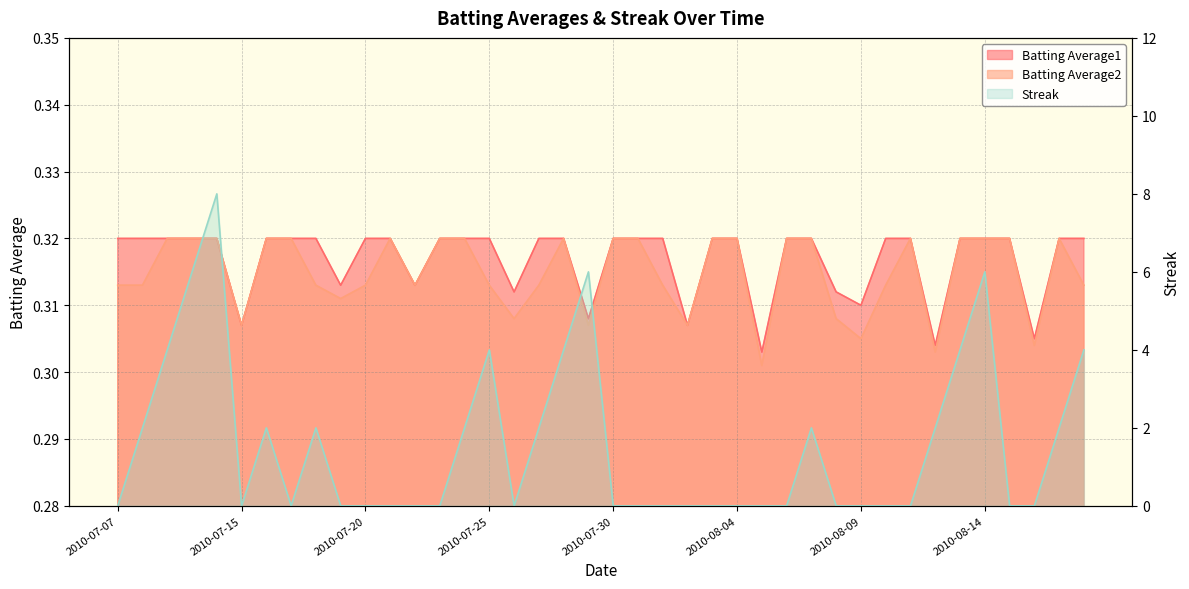

At which label does Batting Average1 reach its peak?

2010-07-07